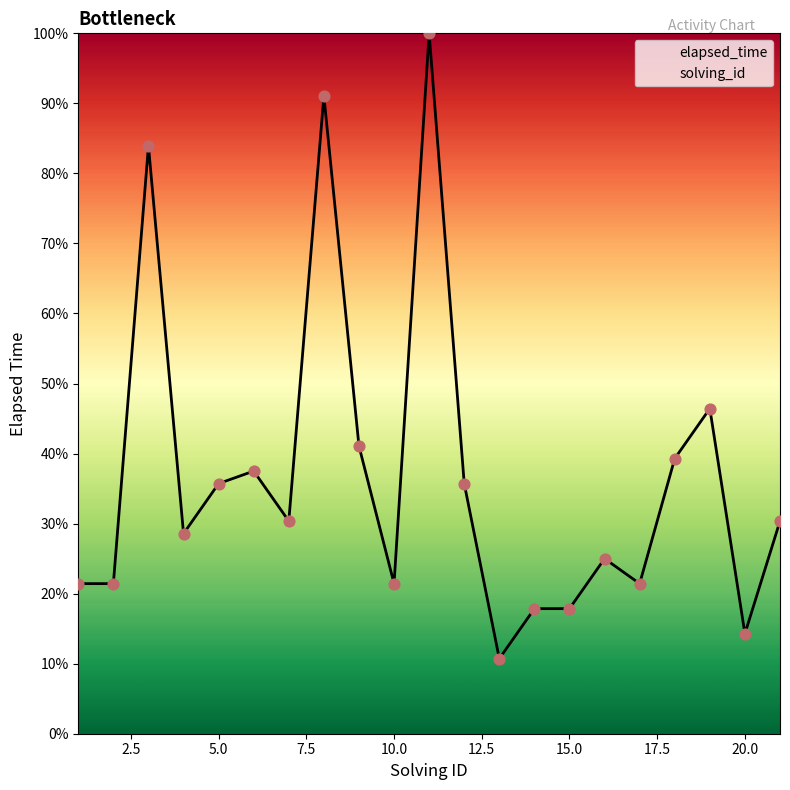

Approximately how many times larger is the value at 12 compared to 7?

1.2